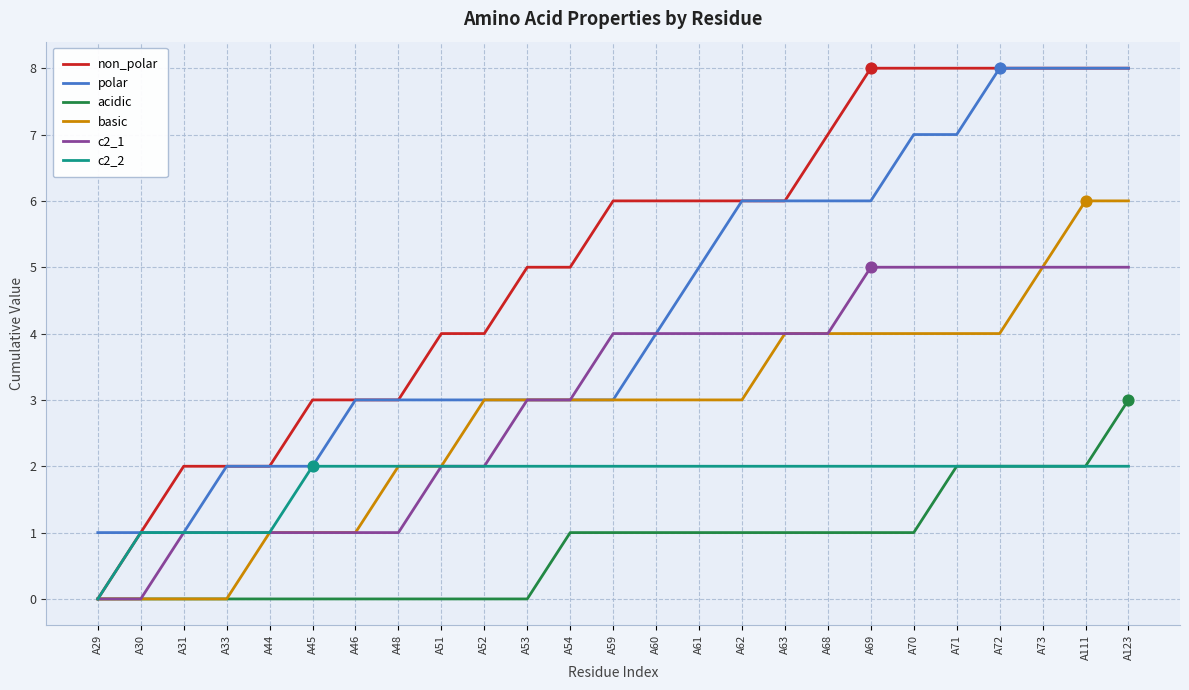

Which series has the largest total across all categories?

non_polar